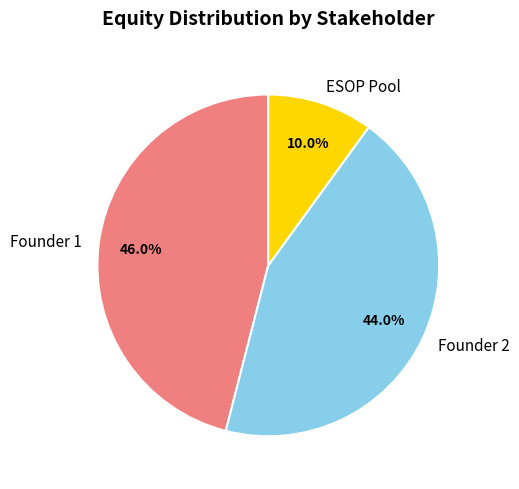

The ESOP Pool slice represents 2% of the pie. True or false?

False